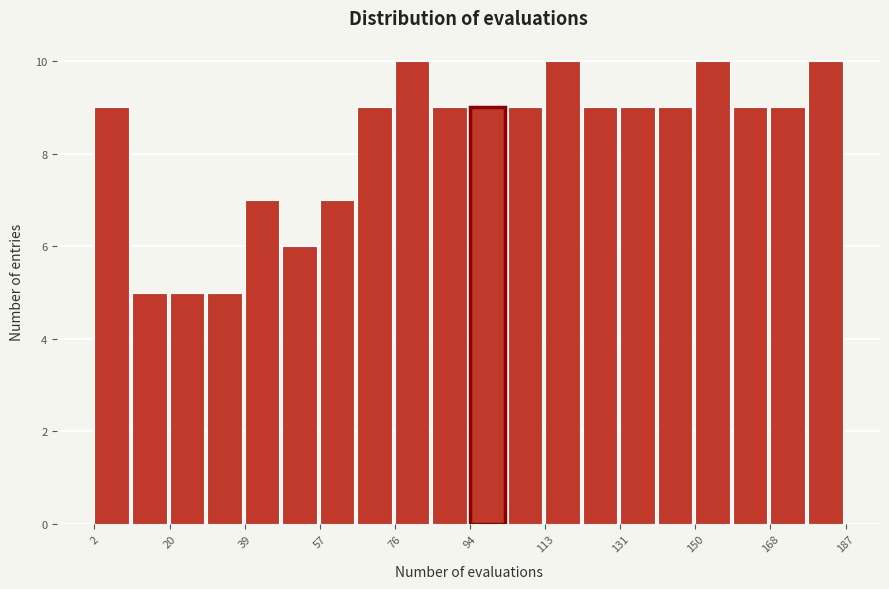

Reading left to right, list every bar in this chart as the range it spans on the x-axis followed by its height. Neither the bar edges nor the heights are printed on the chart, so give them approximately, as read against the axes.

2 to 12: 9
12 to 20: 5
20 to 30: 5
30 to 40: 5
40 to 48: 7
48 to 58: 6
58 to 66: 7
66 to 76: 9
76 to 86: 10
86 to 94: 9
94 to 104: 9
104 to 114: 9
114 to 122: 10
122 to 132: 9
132 to 140: 9
140 to 150: 9
150 to 160: 10
160 to 168: 9
168 to 178: 9
178 to 188: 10